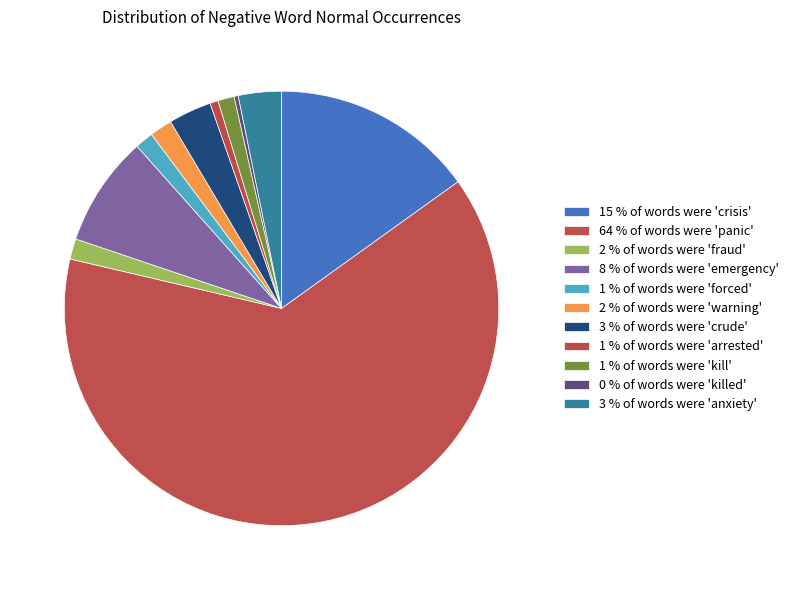

How many slices are in this pie chart?

11